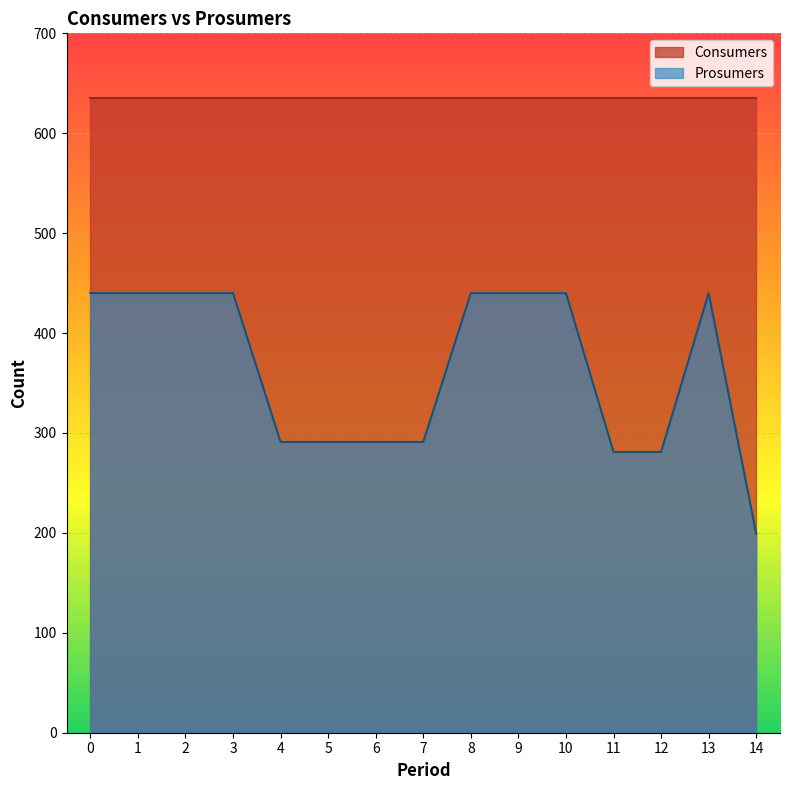

What is the difference between the maximum and minimum values in the Prosumers series?

241